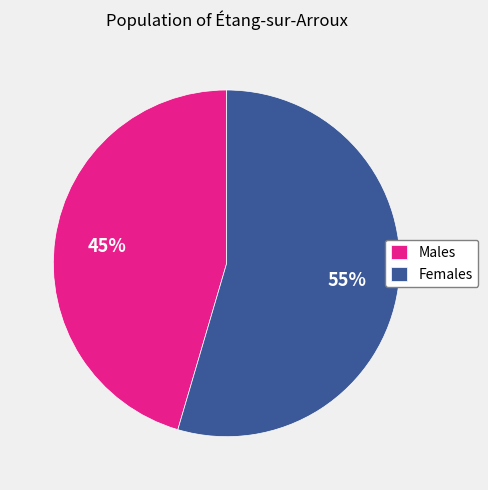

Rank the categories by value from lowest to highest.

Males, Females